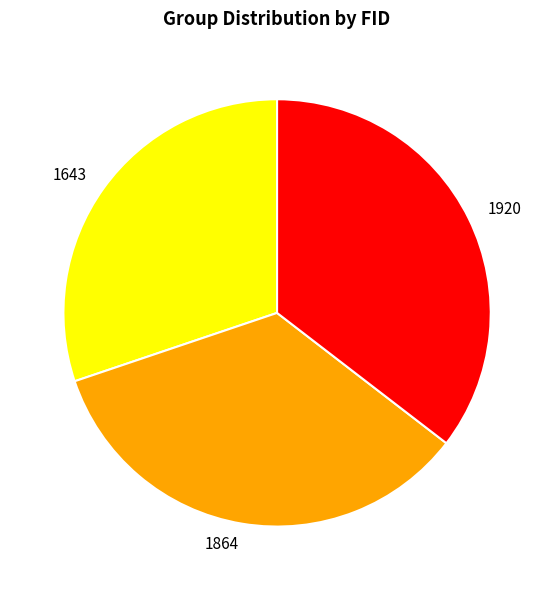

The 1643 slice represents 39% of the pie. True or false?

False